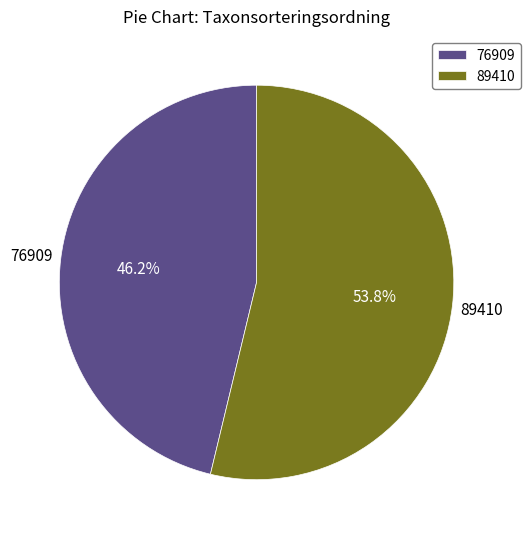

What is the smallest slice in the pie chart?

76909